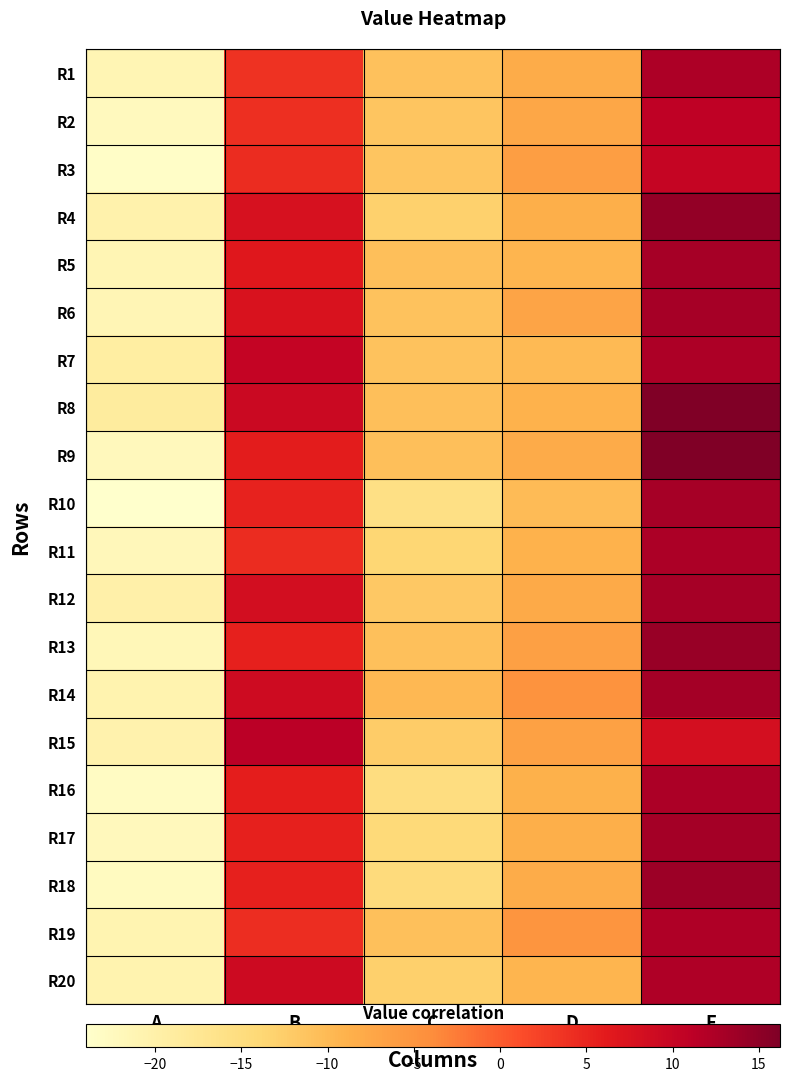

Which label corresponds to the largest value in the chart?

F